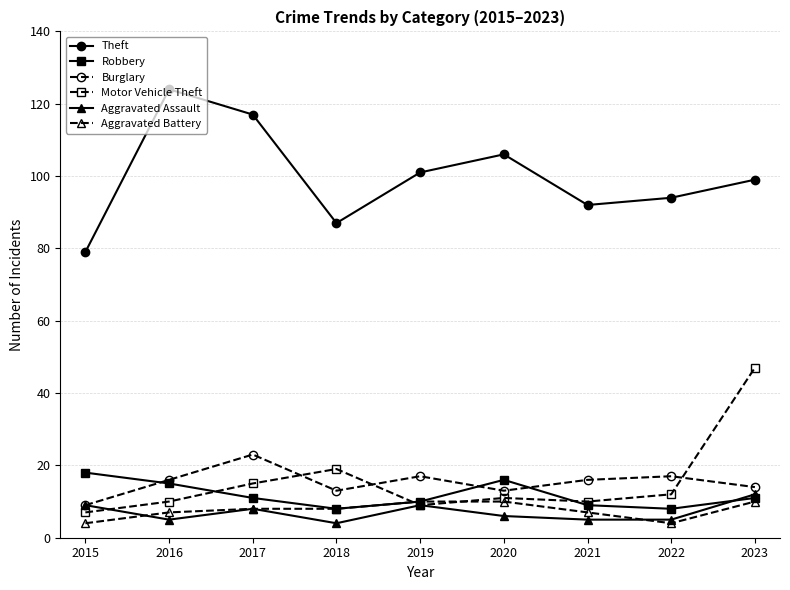

What is the difference between the maximum and minimum values in the Theft series?

45